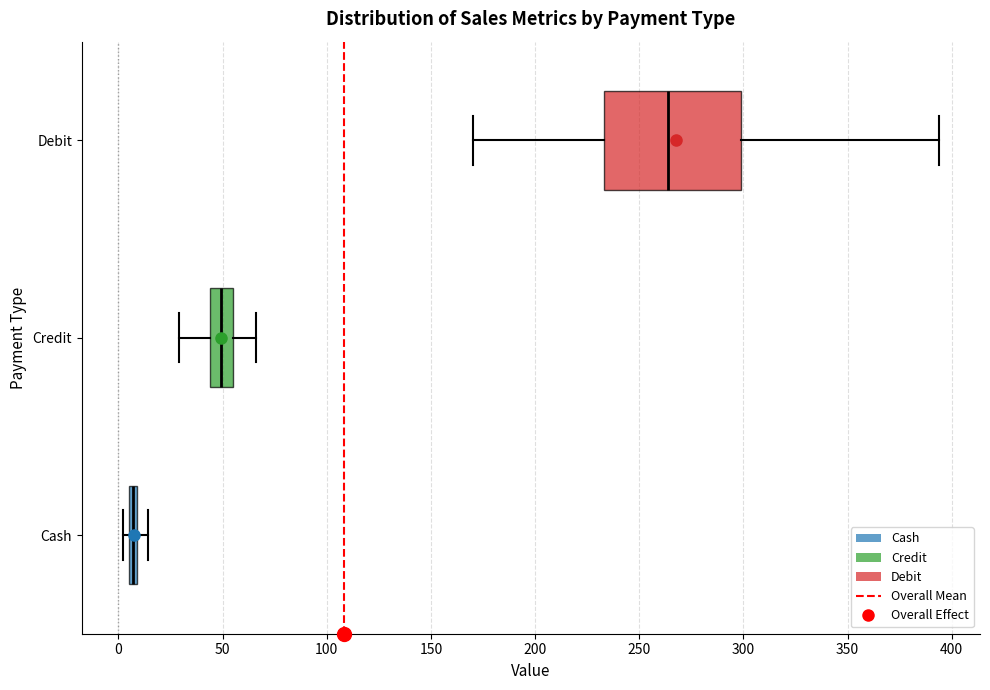

Where is the left edge of the box for Credit on the x-axis? The values are not printed on the chart, so give them approximately, as read against the axis.

45